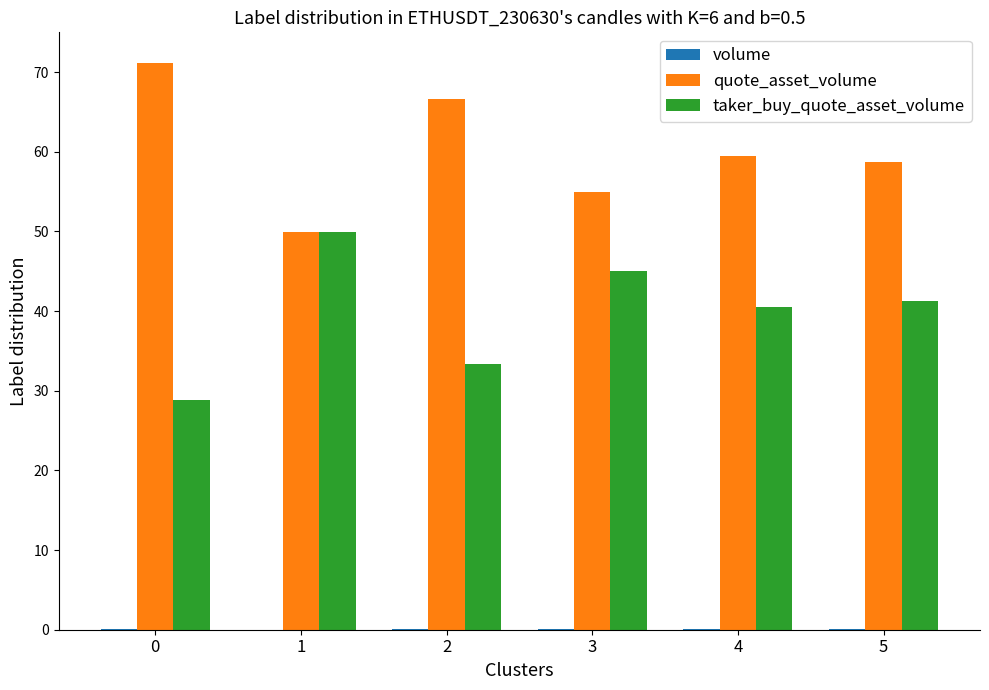

The quote_asset_volume series shows 77.5 at 1. True or false?

False